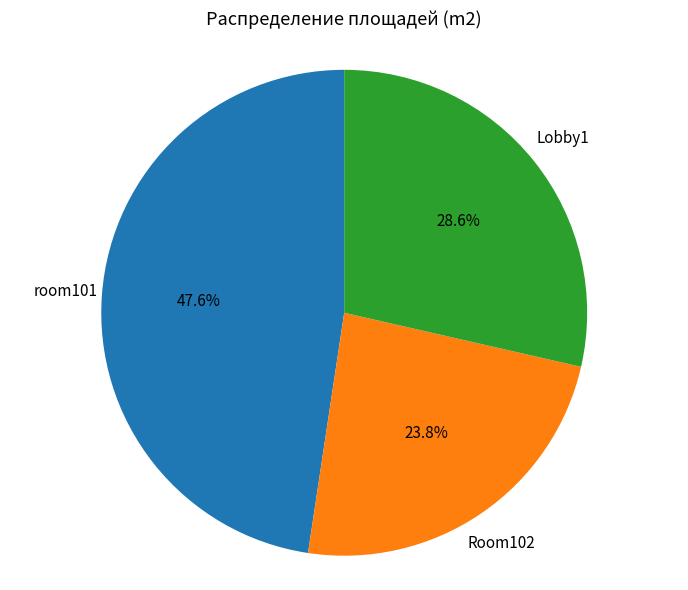

Approximately how many times larger is the value at room101 compared to Lobby1?

1.7